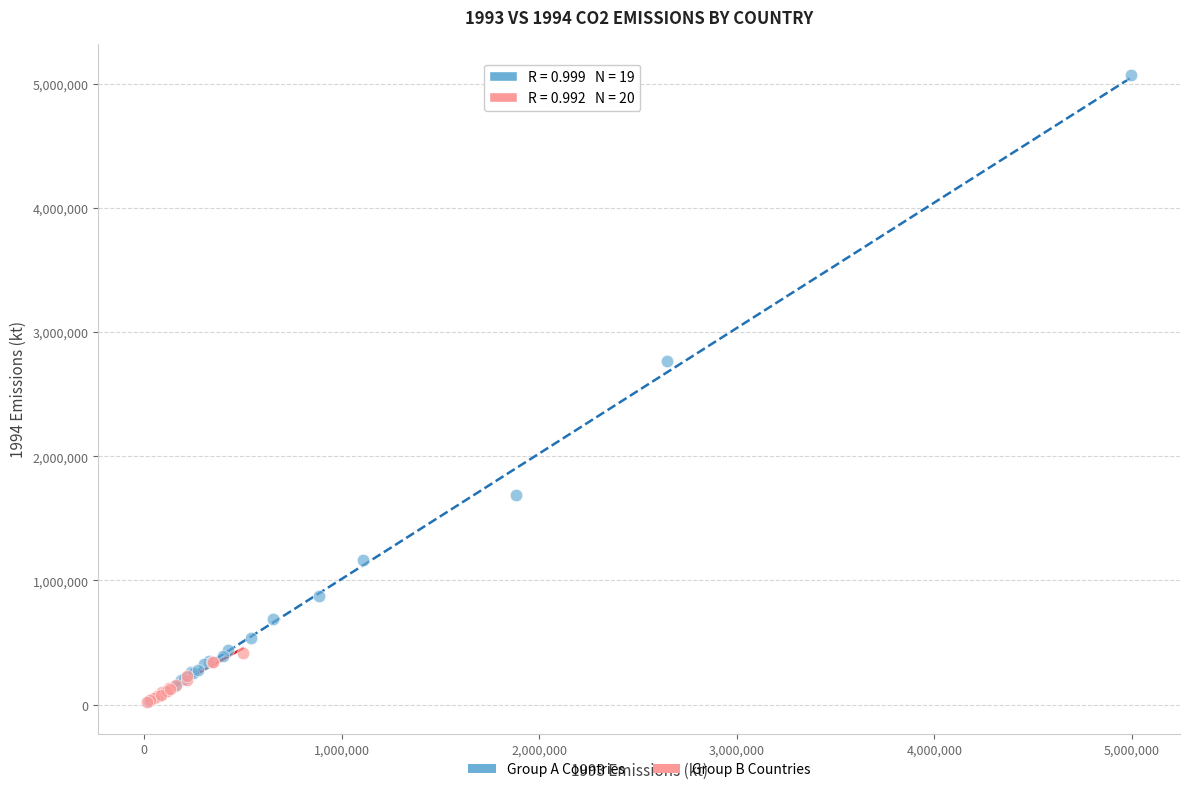

Which series contains the highest Y value?

Group A Countries